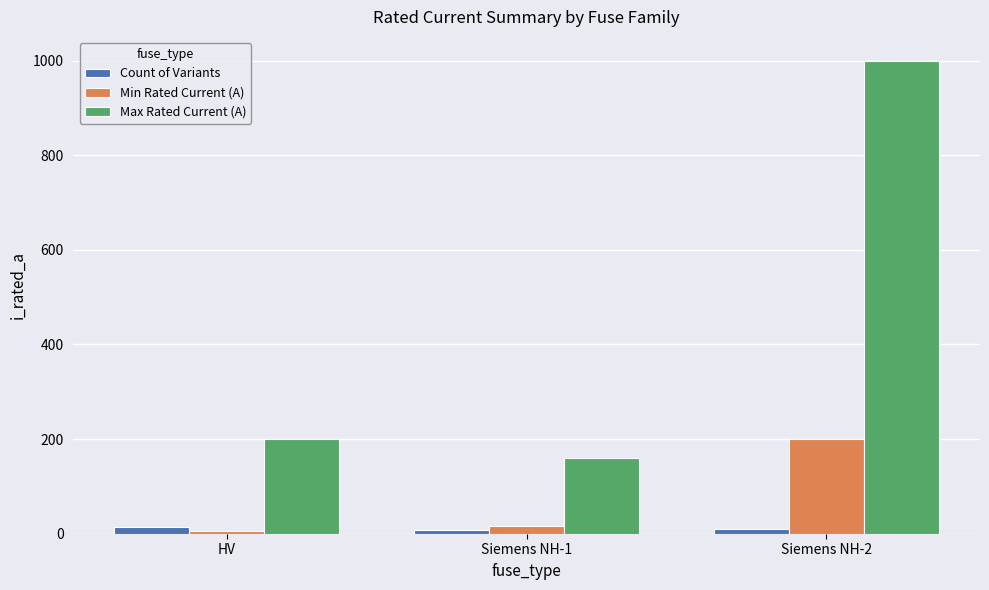

What are all the series names shown in the legend?

Count of Variants, Min Rated Current (A), Max Rated Current (A)